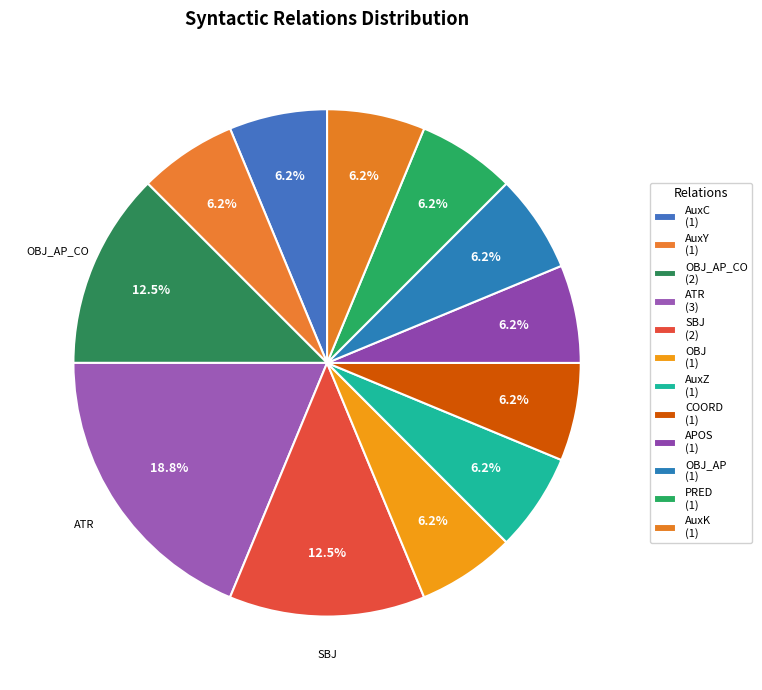

Count the number of slices in the pie.

12